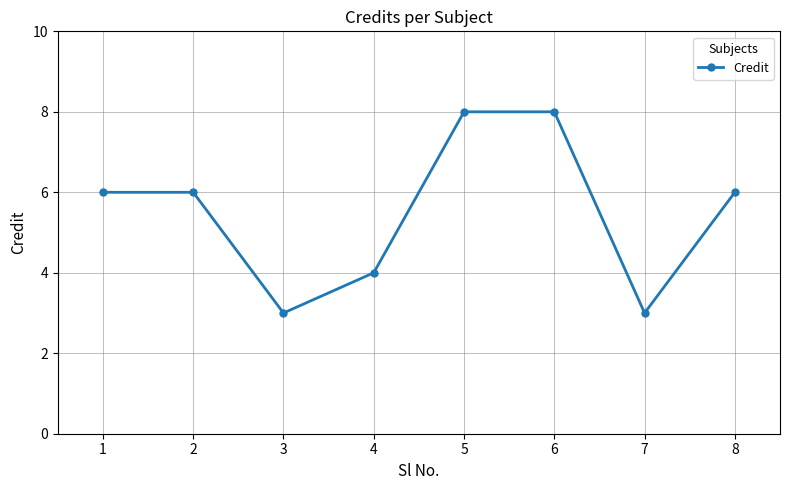

How many points are lower than both their immediate neighbors (excluding endpoints)?

2